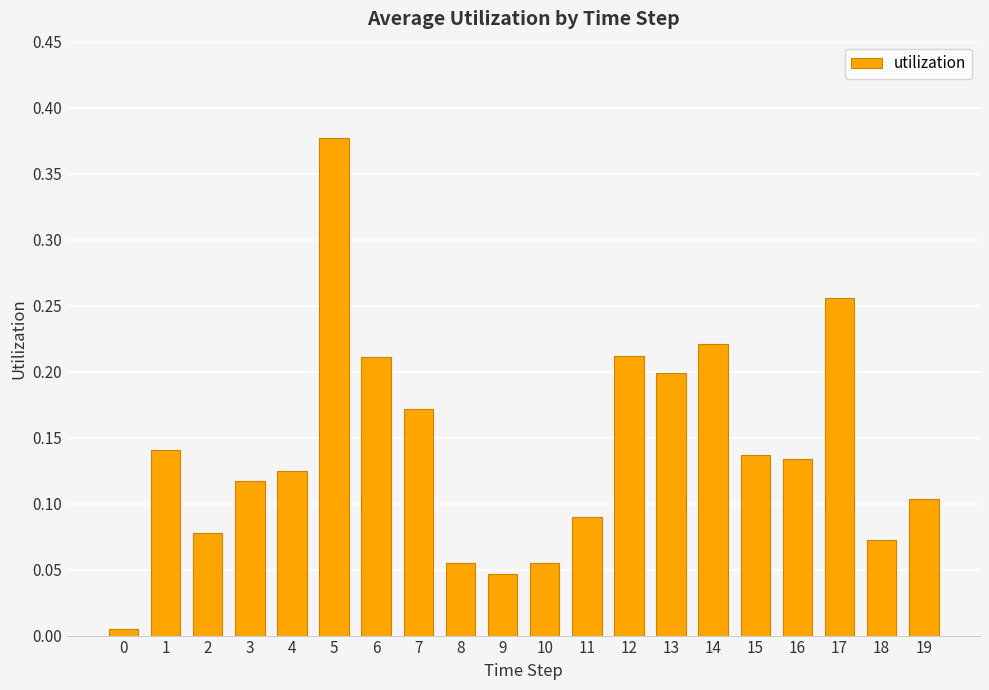

True or false: the data shows 0.1 at 4.

True